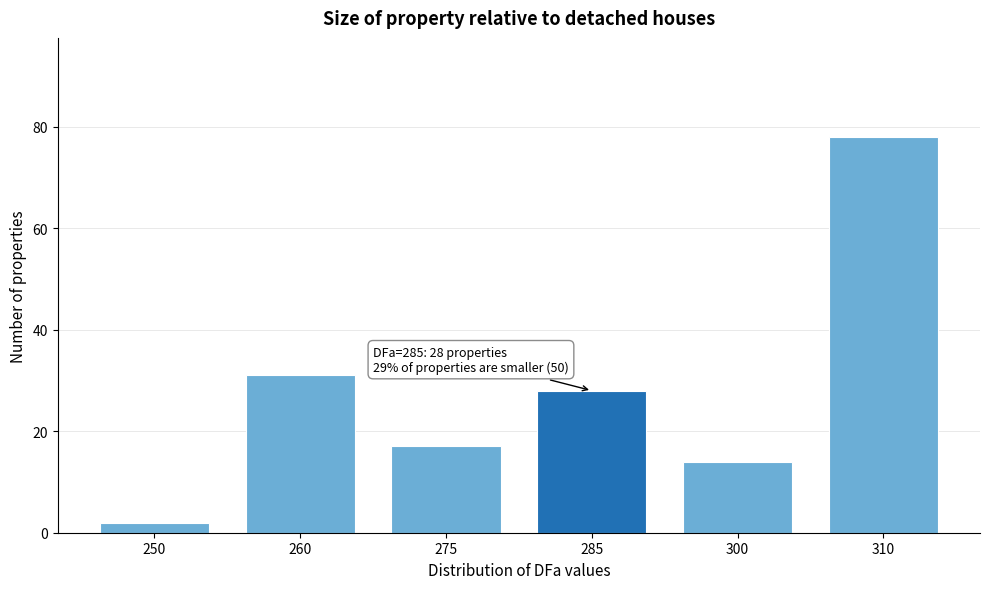

Reading left to right, transcribe all the data shown in this chart.

2	31	17	28	14	78